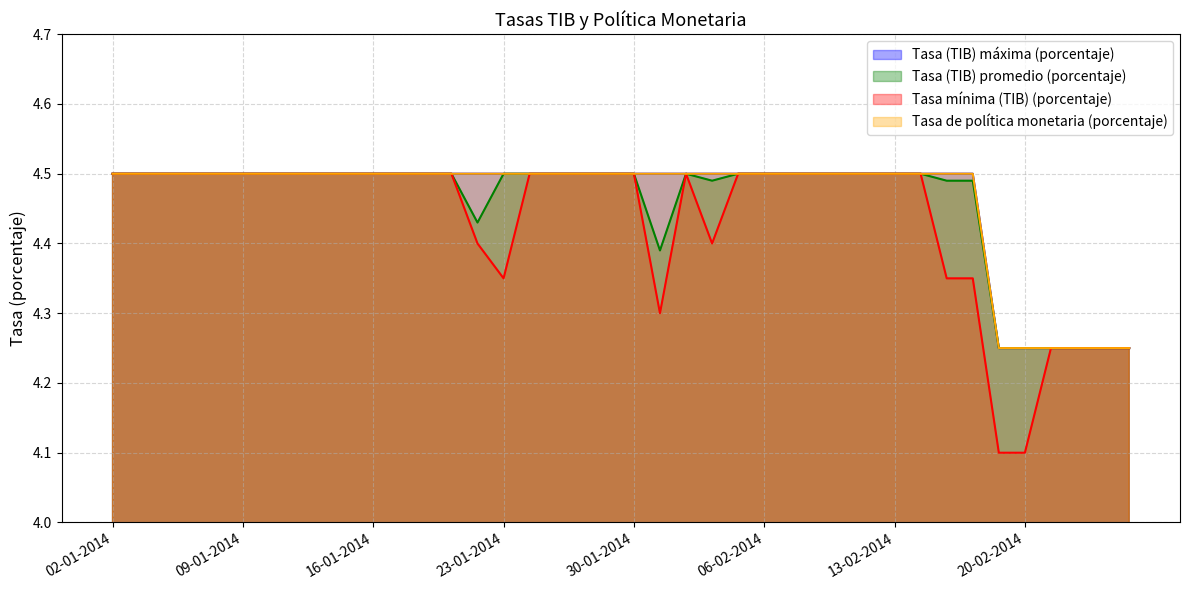

How many distinct data groups are displayed?

4